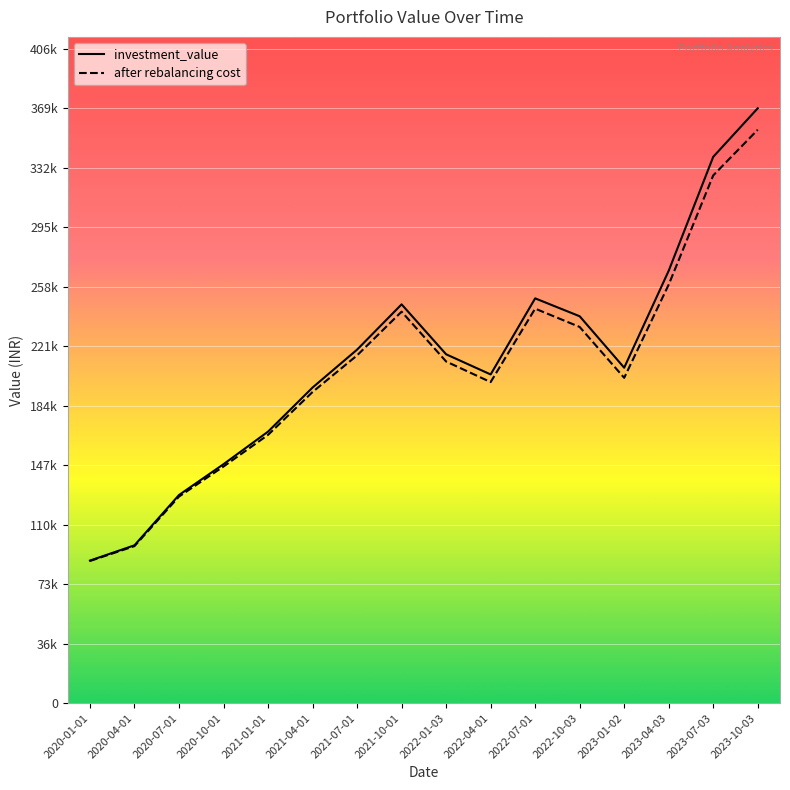

Which has a higher value, 2022-01-03 or 2020-07-01?

2022-01-03